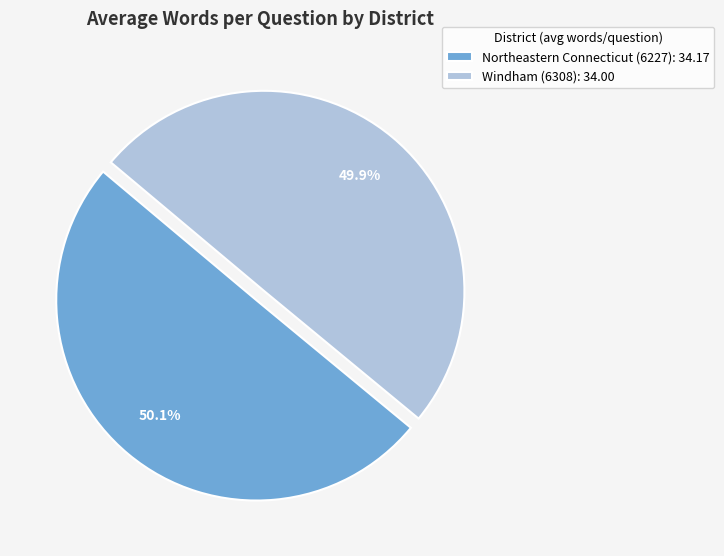

What is the ratio of the value at Northeastern Connecticut (6227): 34.17 to the value at Windham (6308): 34.00?

1.0